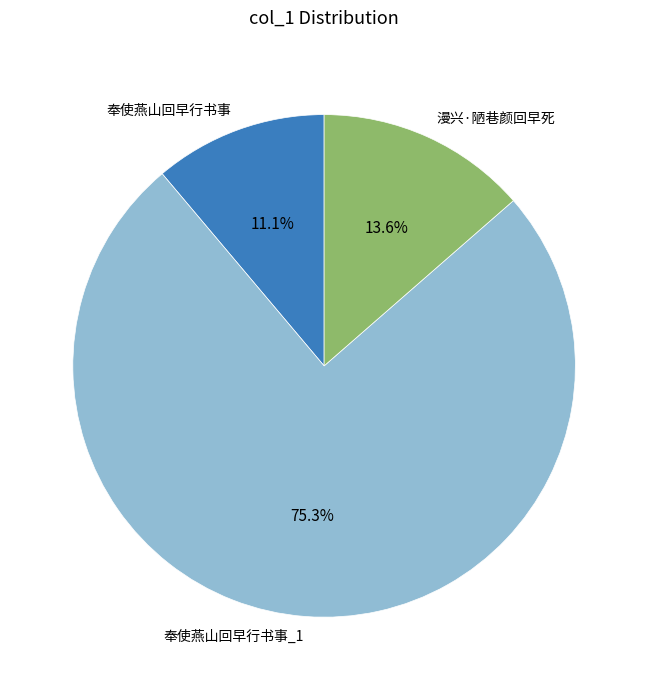

Is it true that 奉使燕山回早行书事 is 20% of the pie?

False